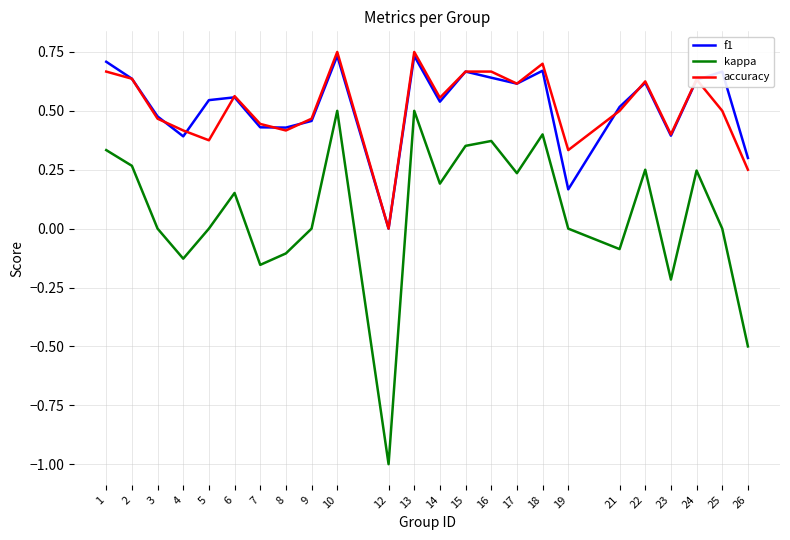

What are all the series names shown in the legend?

f1, kappa, accuracy